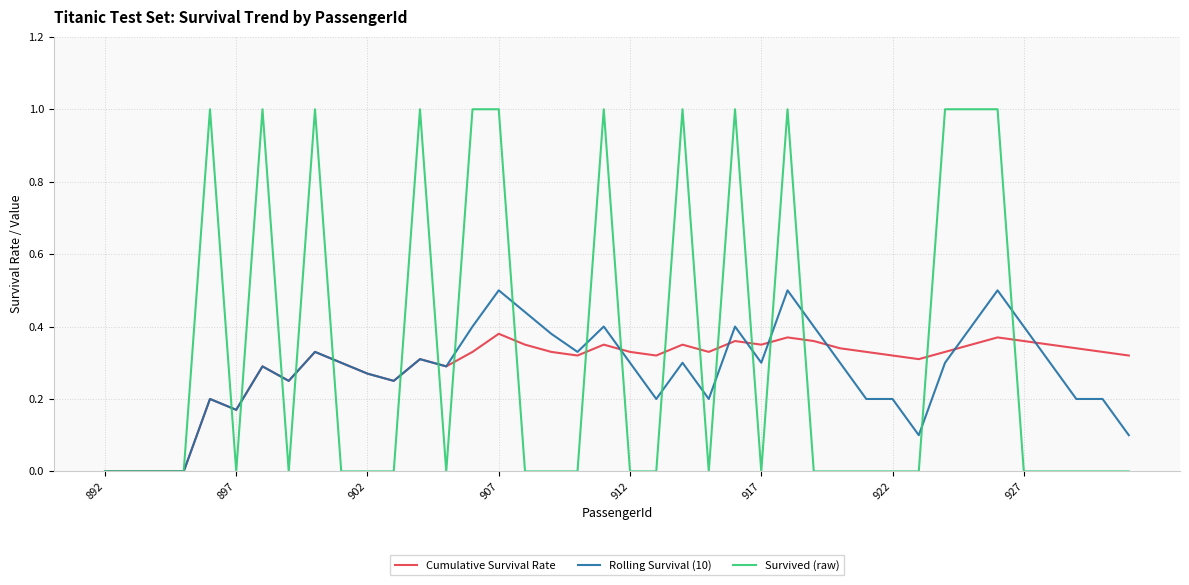

What is the highest value of the Survived (raw) series?

1.0